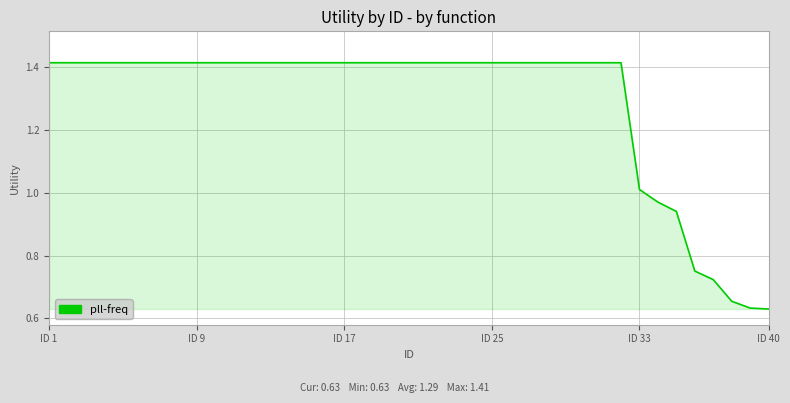

True or false: there are more than 1 points higher than both neighbors.

False